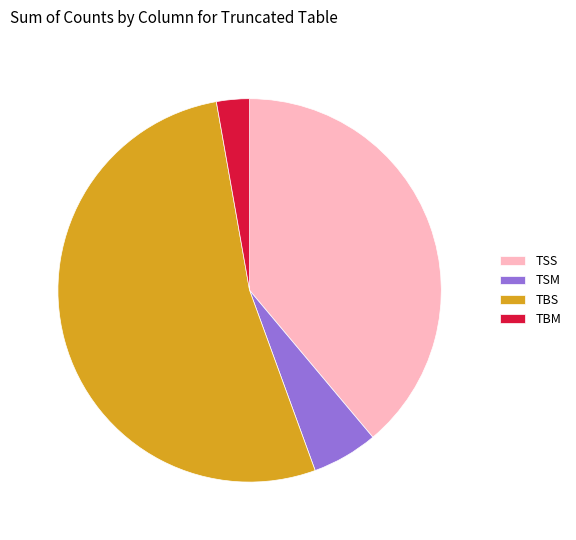

Which category has the biggest portion of the pie?

TBS